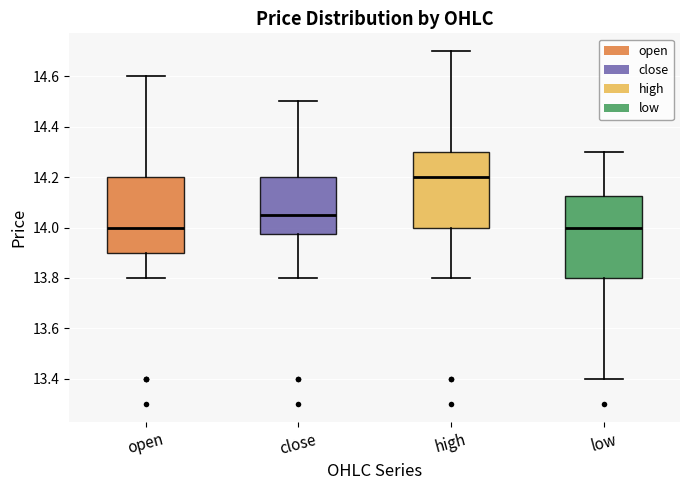

Where is the upper edge of the box for close on the y-axis? The values are not printed on the chart, so give them approximately, as read against the axis.

14.20